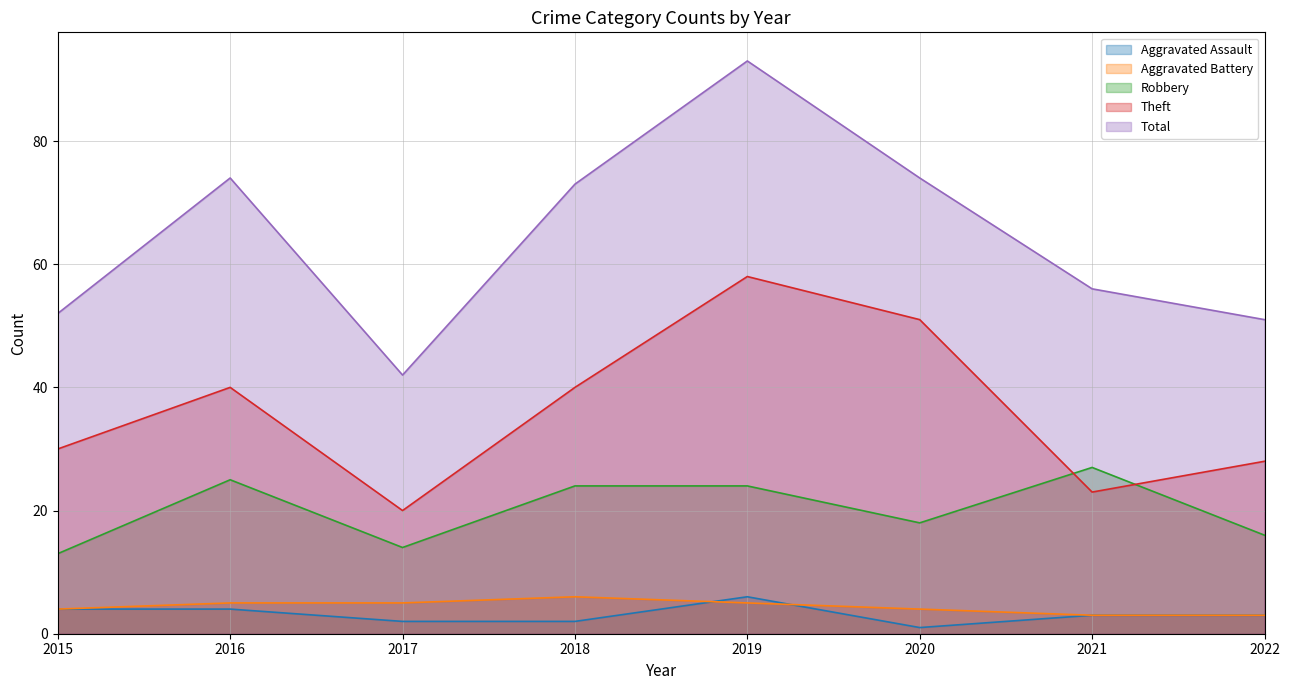

Reading right to left, extract all data points from this chart.

Aggravated Assault: 3	3	1	6	2	2	4	4
Aggravated Battery: 3	3	4	5	6	5	5	4
Robbery: 16	27	18	24	24	14	25	13
Theft: 28	23	51	58	40	20	40	30
Total: 51	56	74	93	73	42	74	52